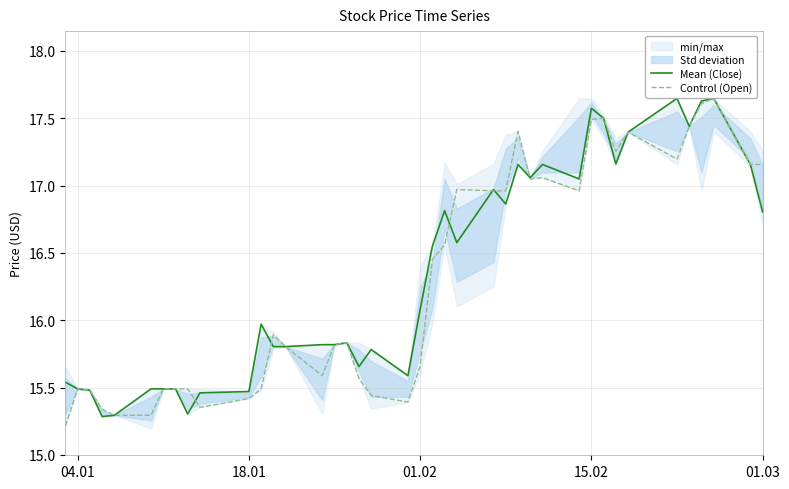

Is the value of Mean (Close) at 5 greater than the value of Control (Open) at 18?

Yes